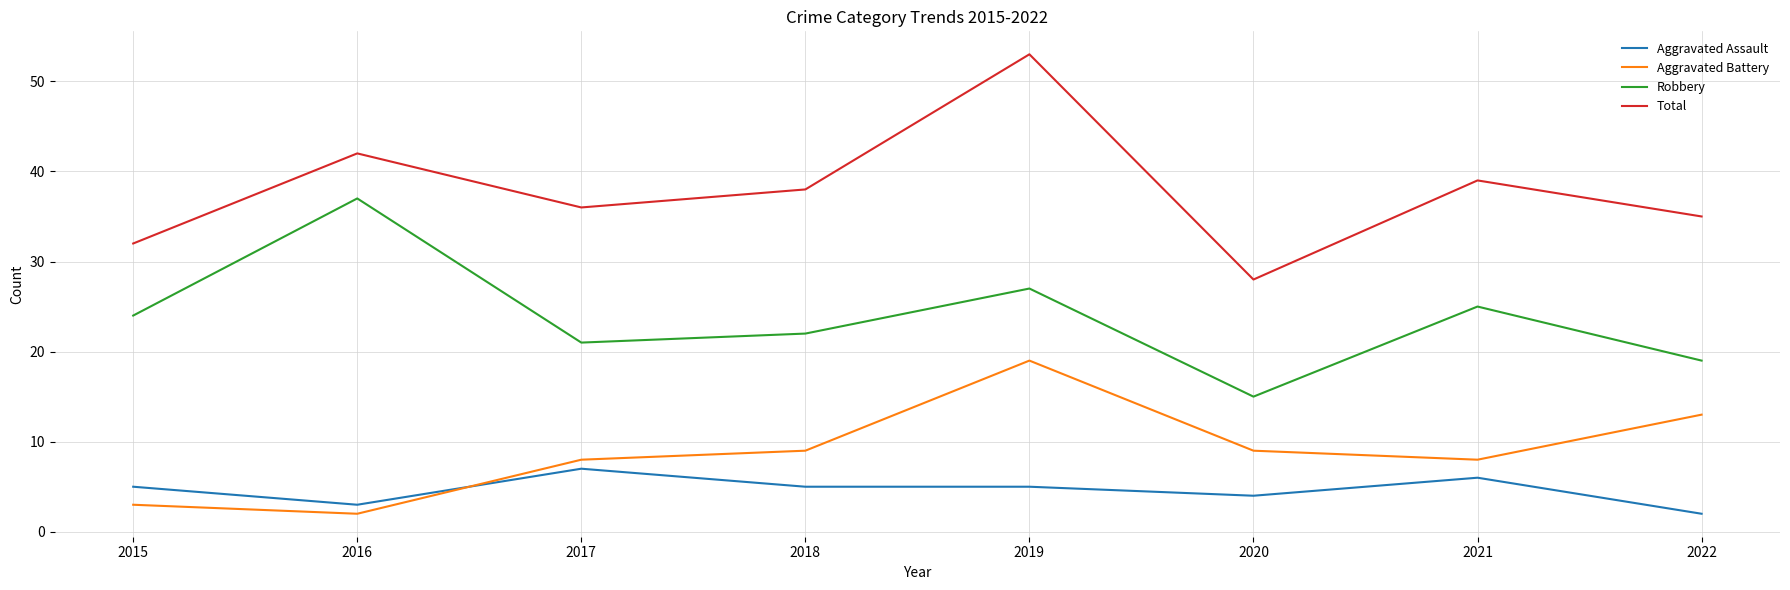

Does the chart display data point markers on the line(s)?

No